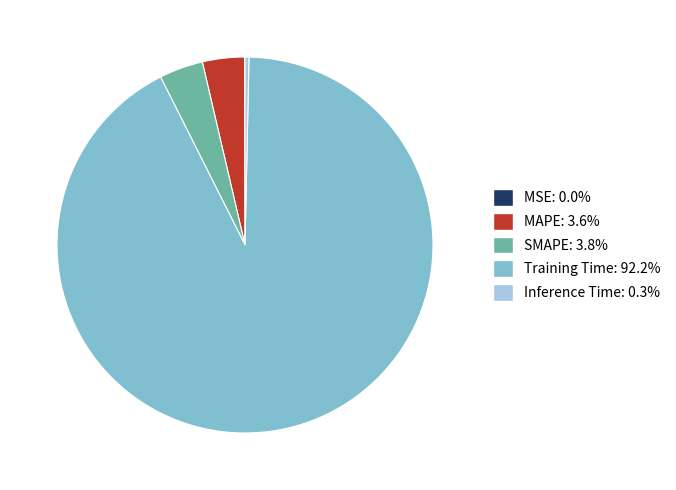

Is the sum of MAPE and SMAPE greater than half?

No